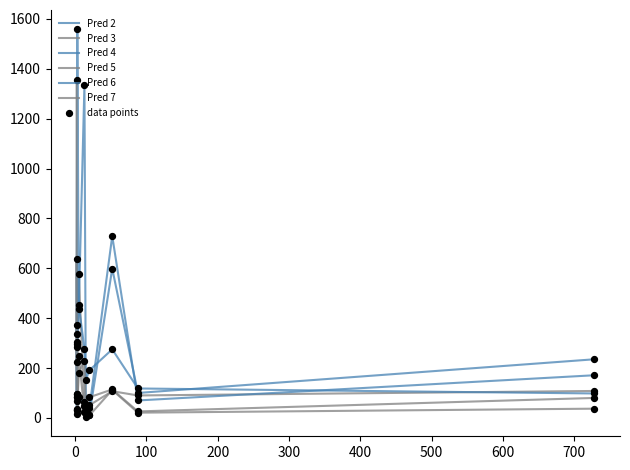

What are all the series names shown in the legend?

Pred 2, Pred 3, Pred 4, Pred 5, Pred 6, Pred 7